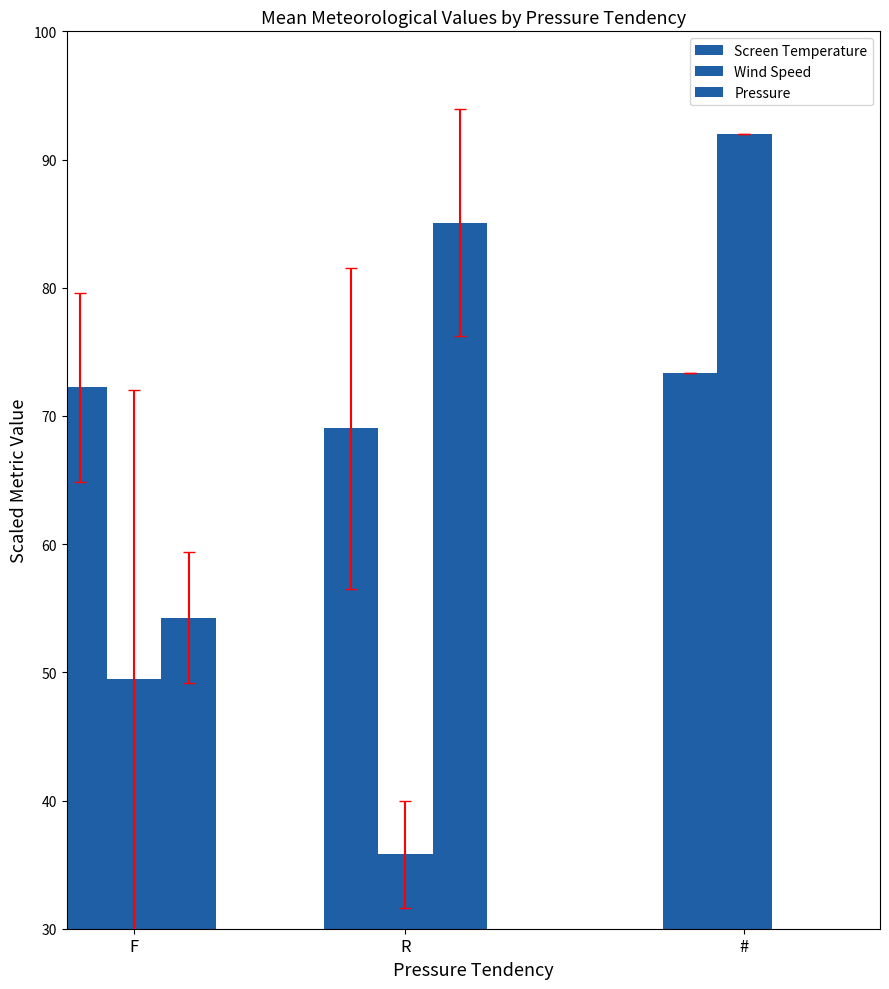

True or false: Wind Speed has a value of 49.5 at F.

True